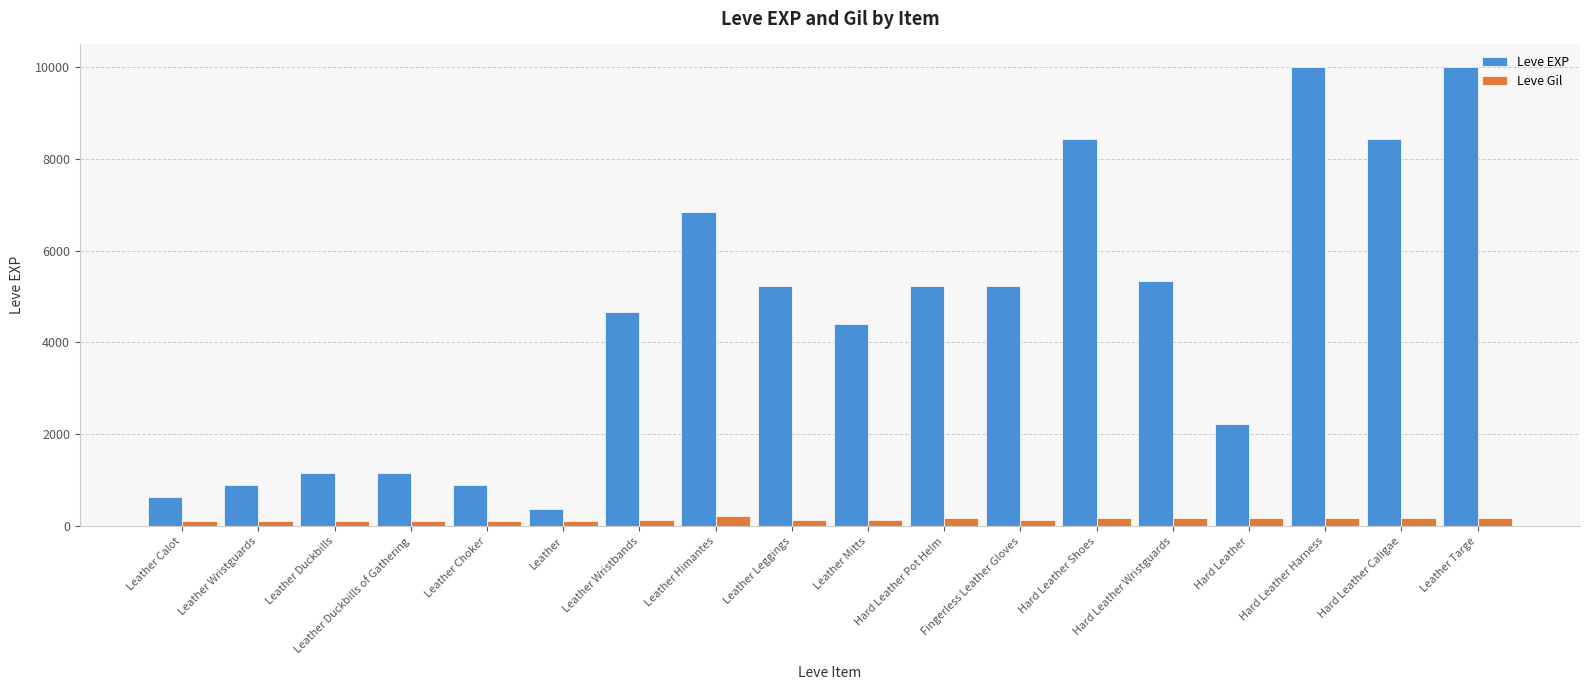

What is the label of the 16th bar from the left?

Hard Leather Harness